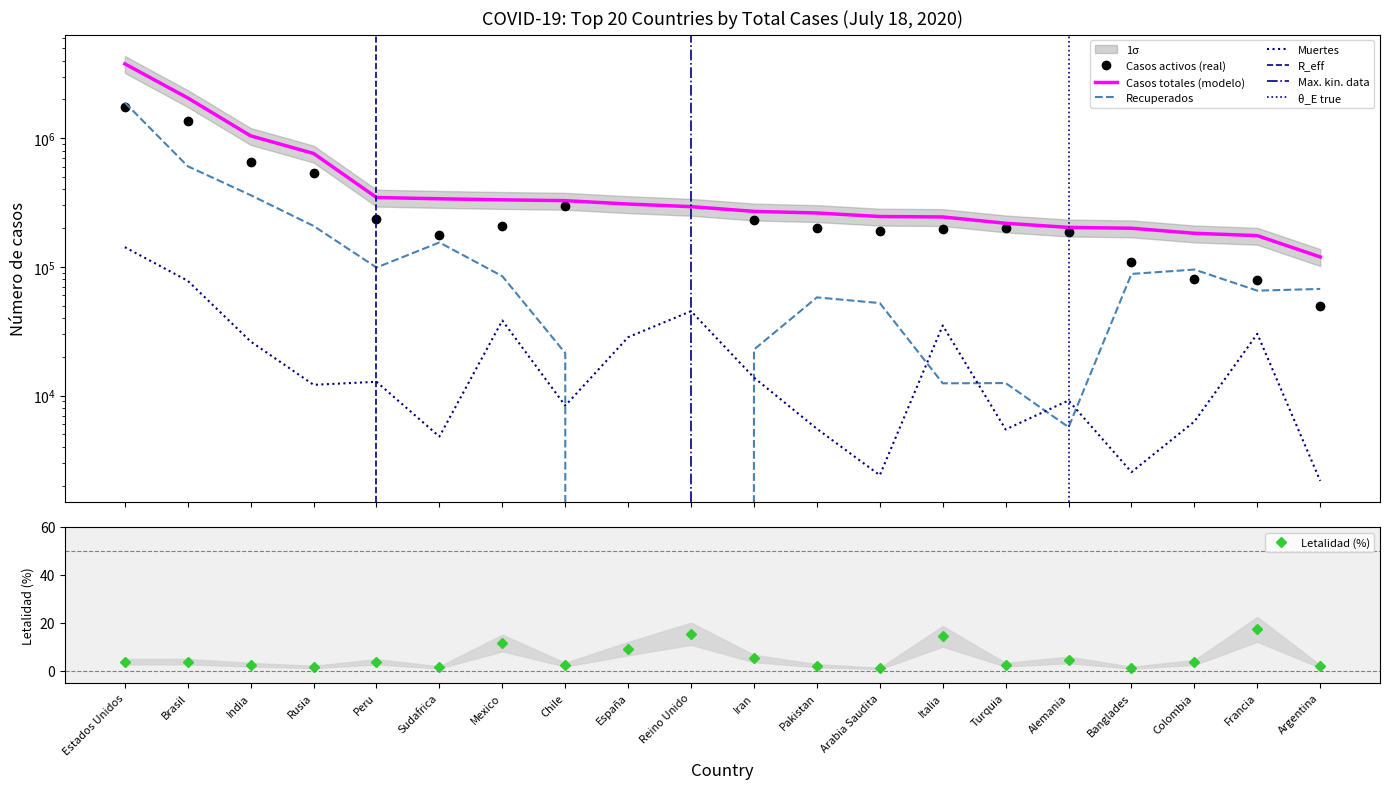

True or false: Muertes and Casos totales intersect in this chart.

False